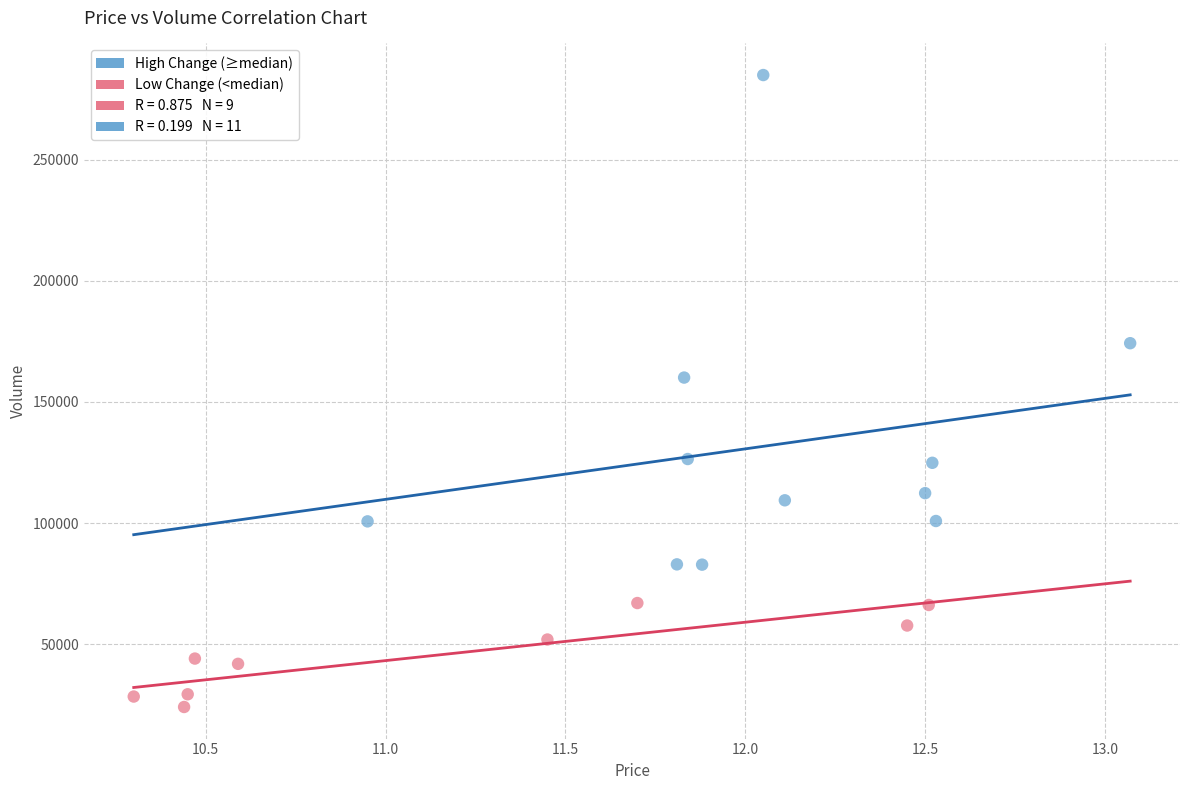

Which series contains the highest Y value?

High Change (≥median)